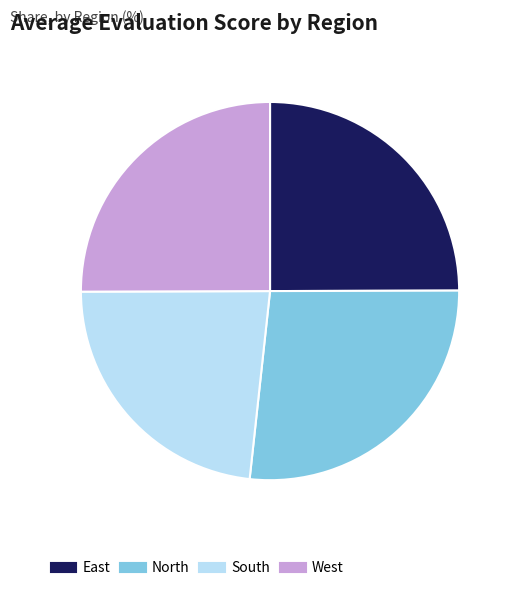

Does South represent more than half of the total?

No